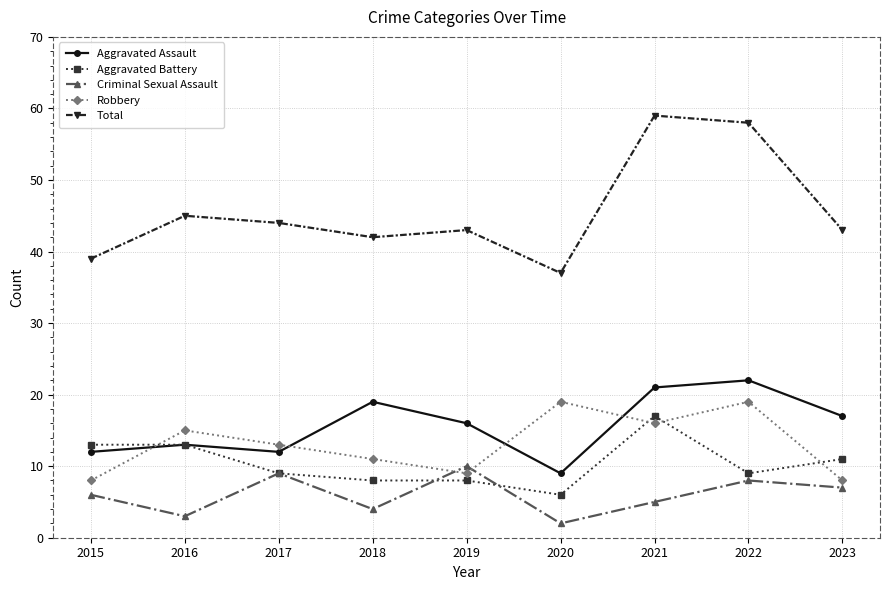

Is the value of Total at 2020 greater than the value of Aggravated Battery at 2021?

Yes